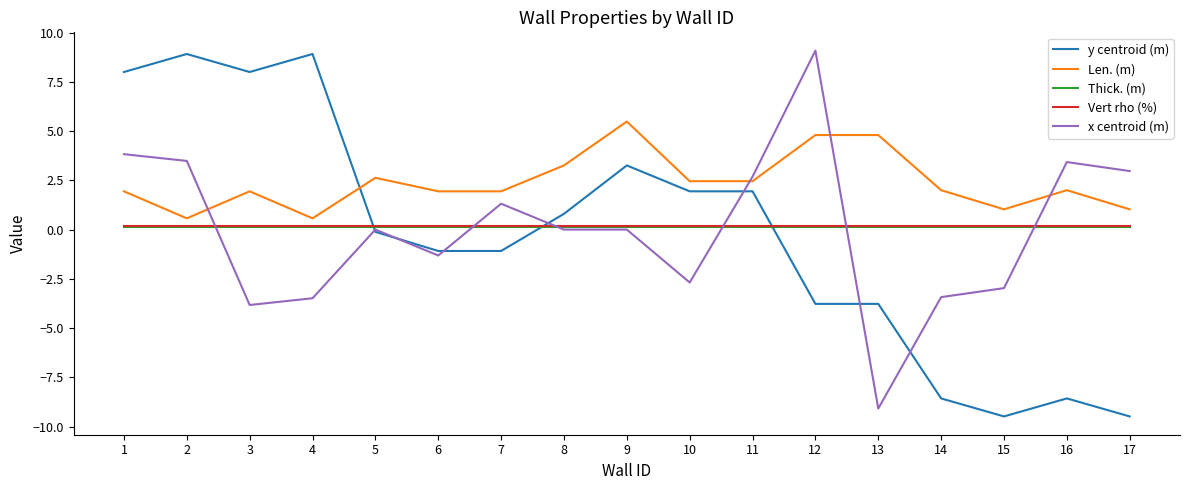

True or false: y centroid (m) and Thick. (m) intersect in this chart.

True